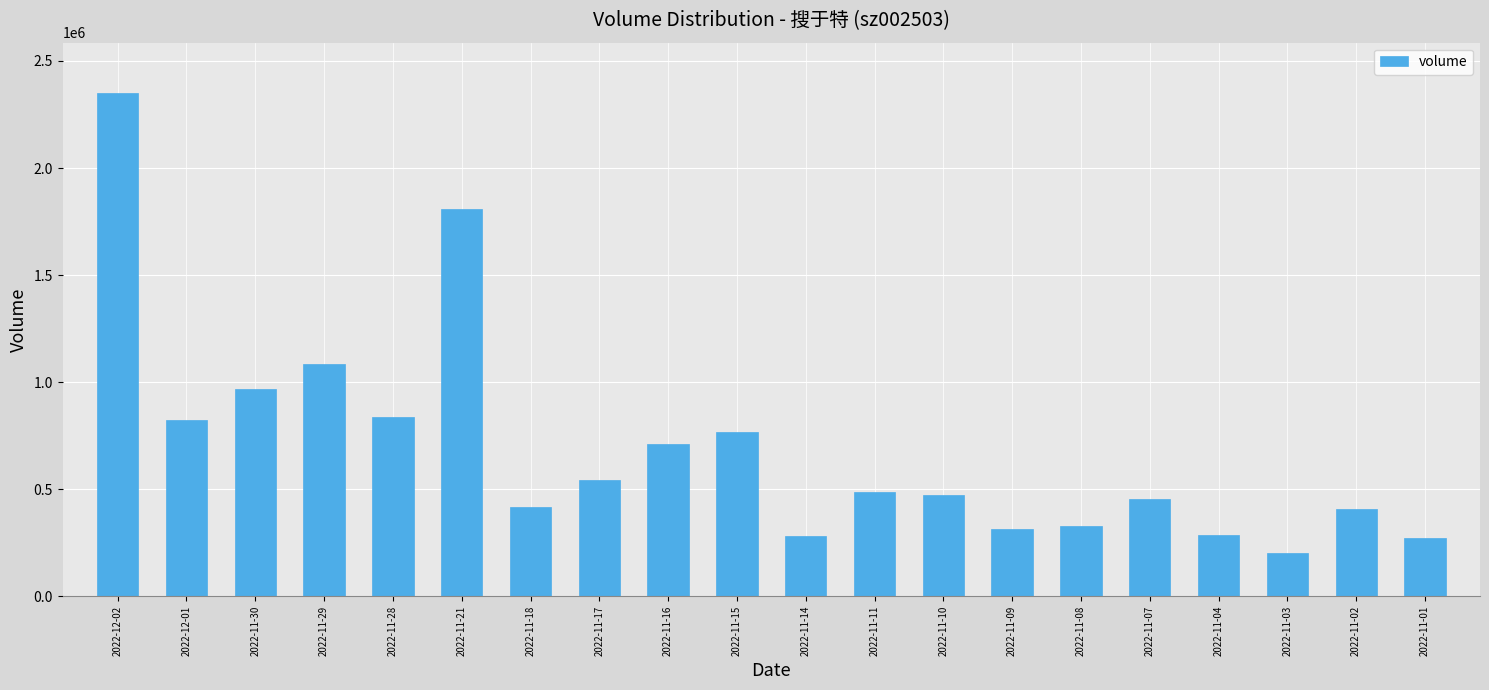

What is the difference between the second highest and minimum values?

1607246